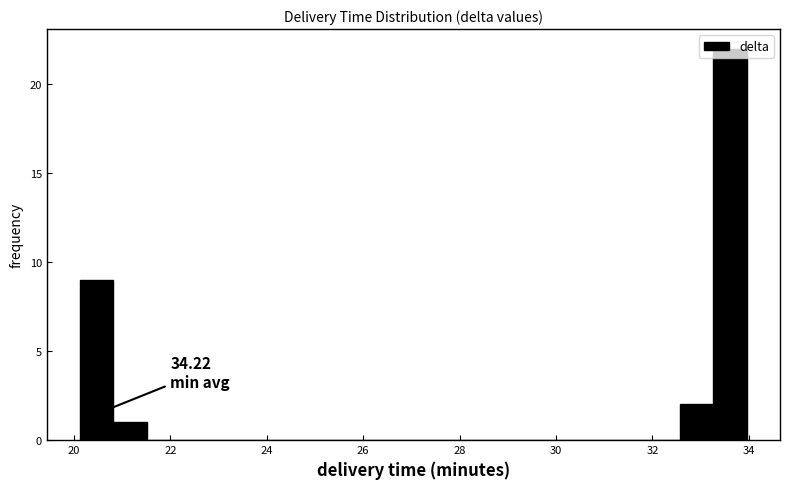

Read against the x-axis, roughly where is the centre of the tallest bar?

33.6